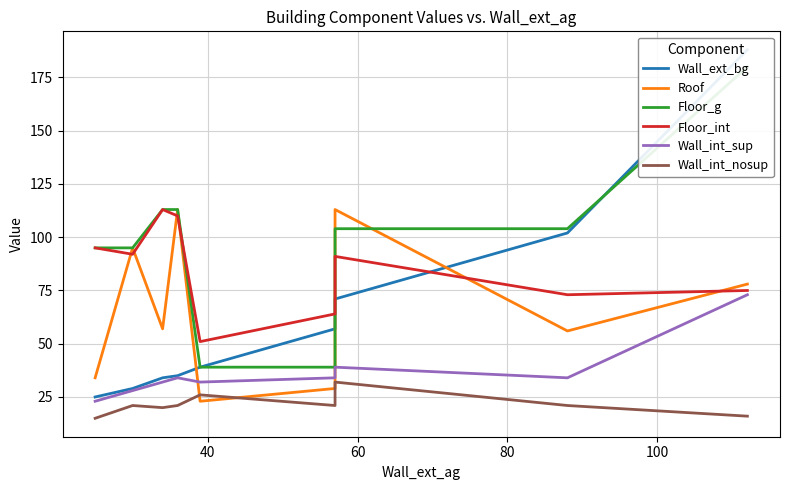

The Wall_ext_bg series shows 8 at 40. True or false?

False